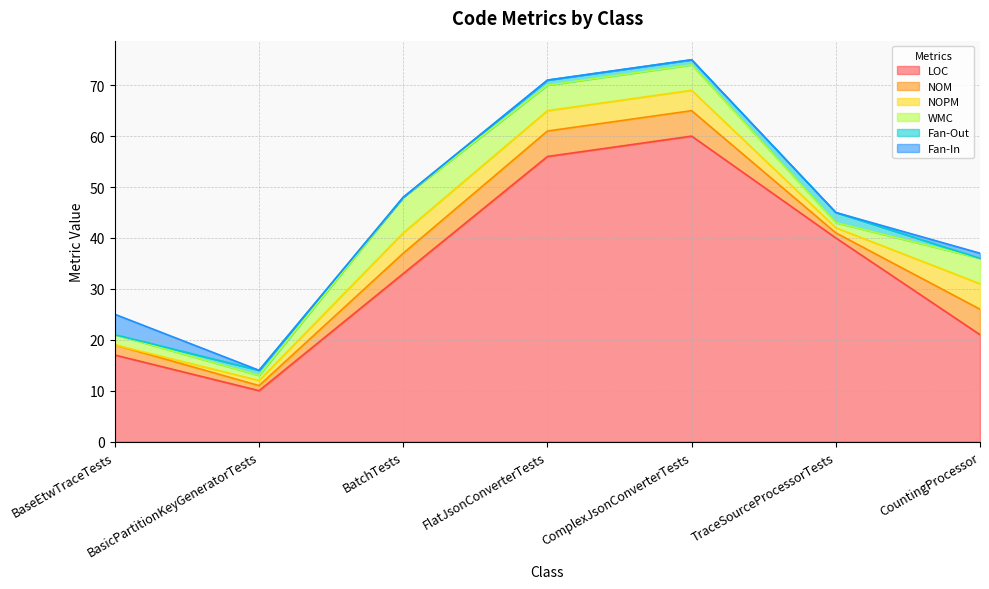

Which series has the widest spread of values?

LOC